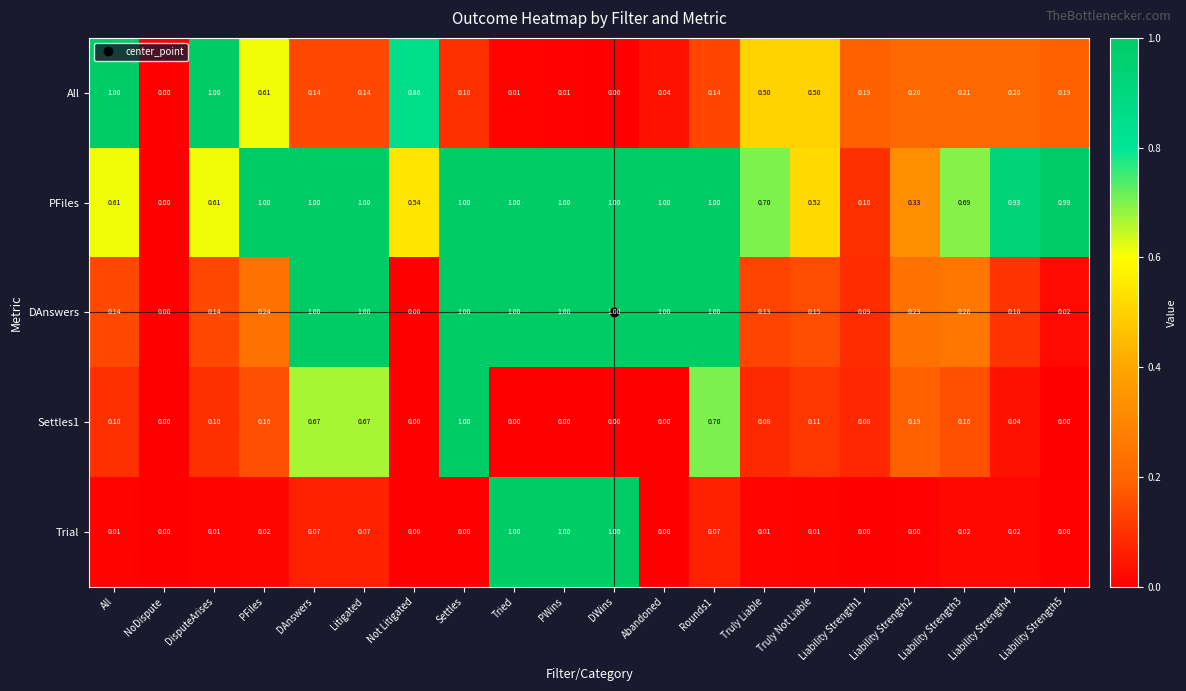

Where is PFiles nearest to the value 0?

NoDispute